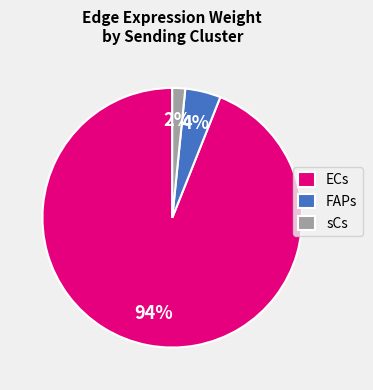

Rank the categories by value from lowest to highest.

sCs, FAPs, ECs